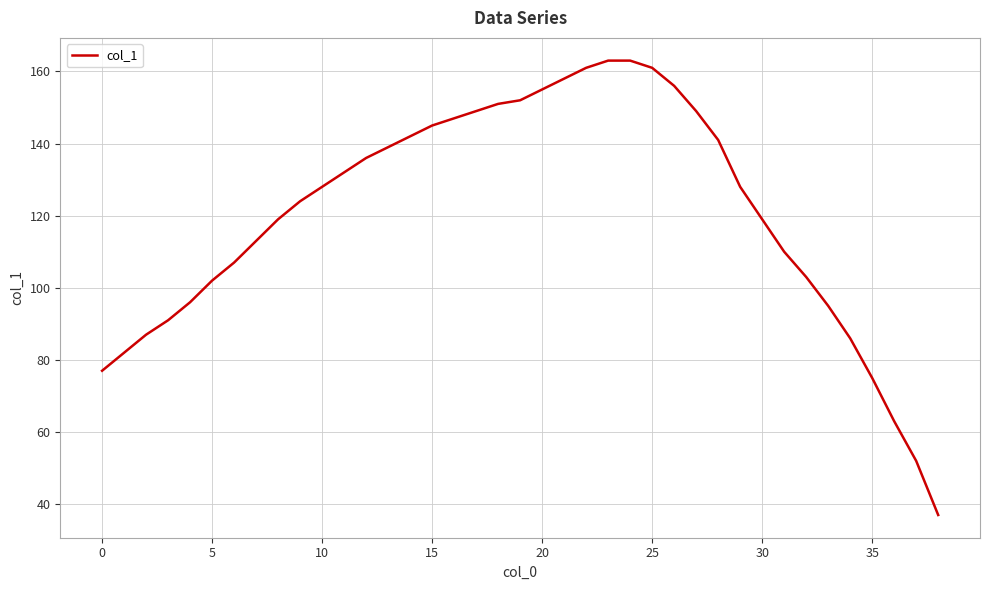

What is the difference between the maximum and minimum values?

126